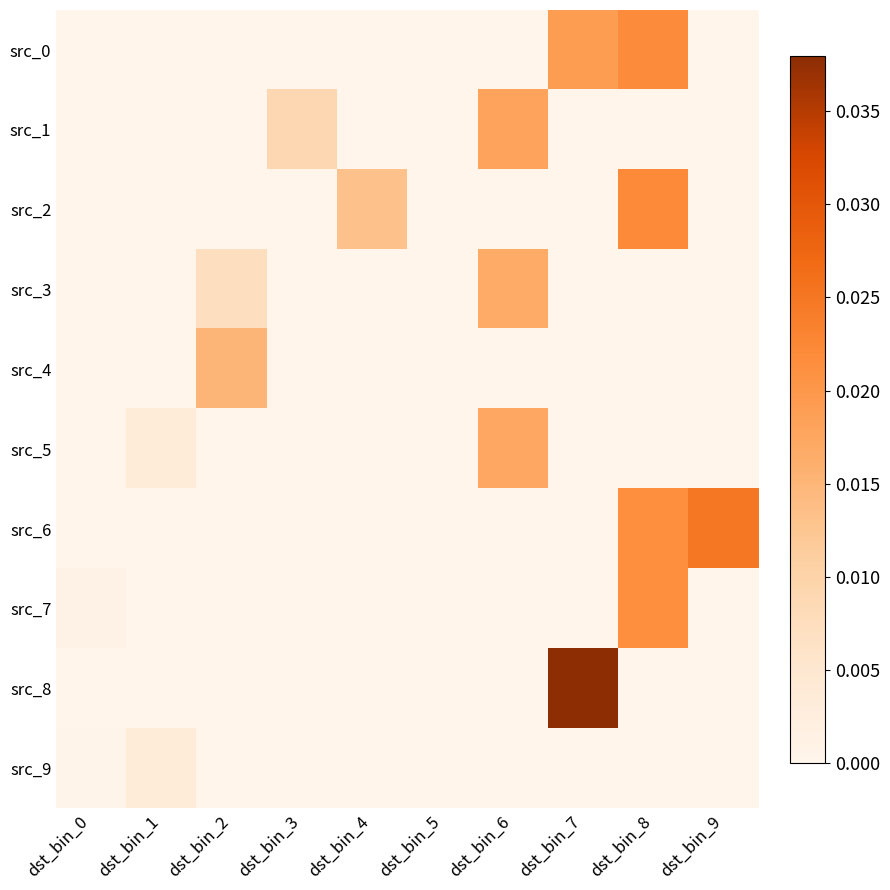

How many distinct data groups are displayed?

10